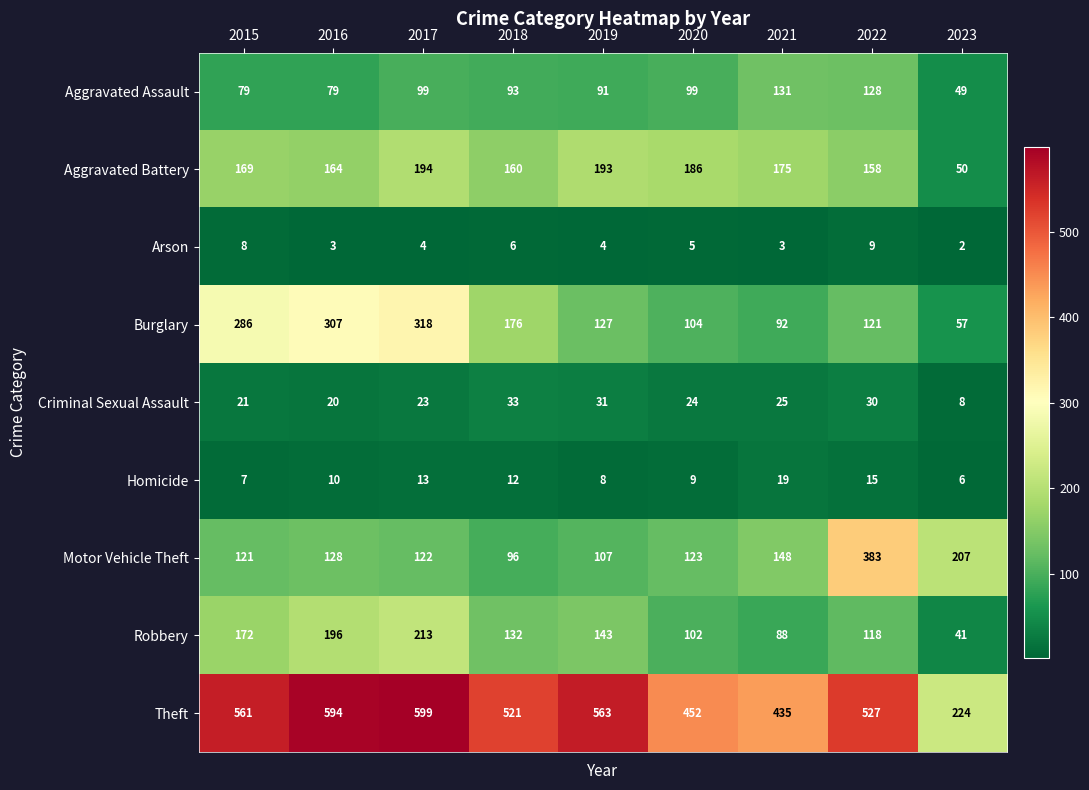

At which label does Aggravated Assault reach its peak?

2021